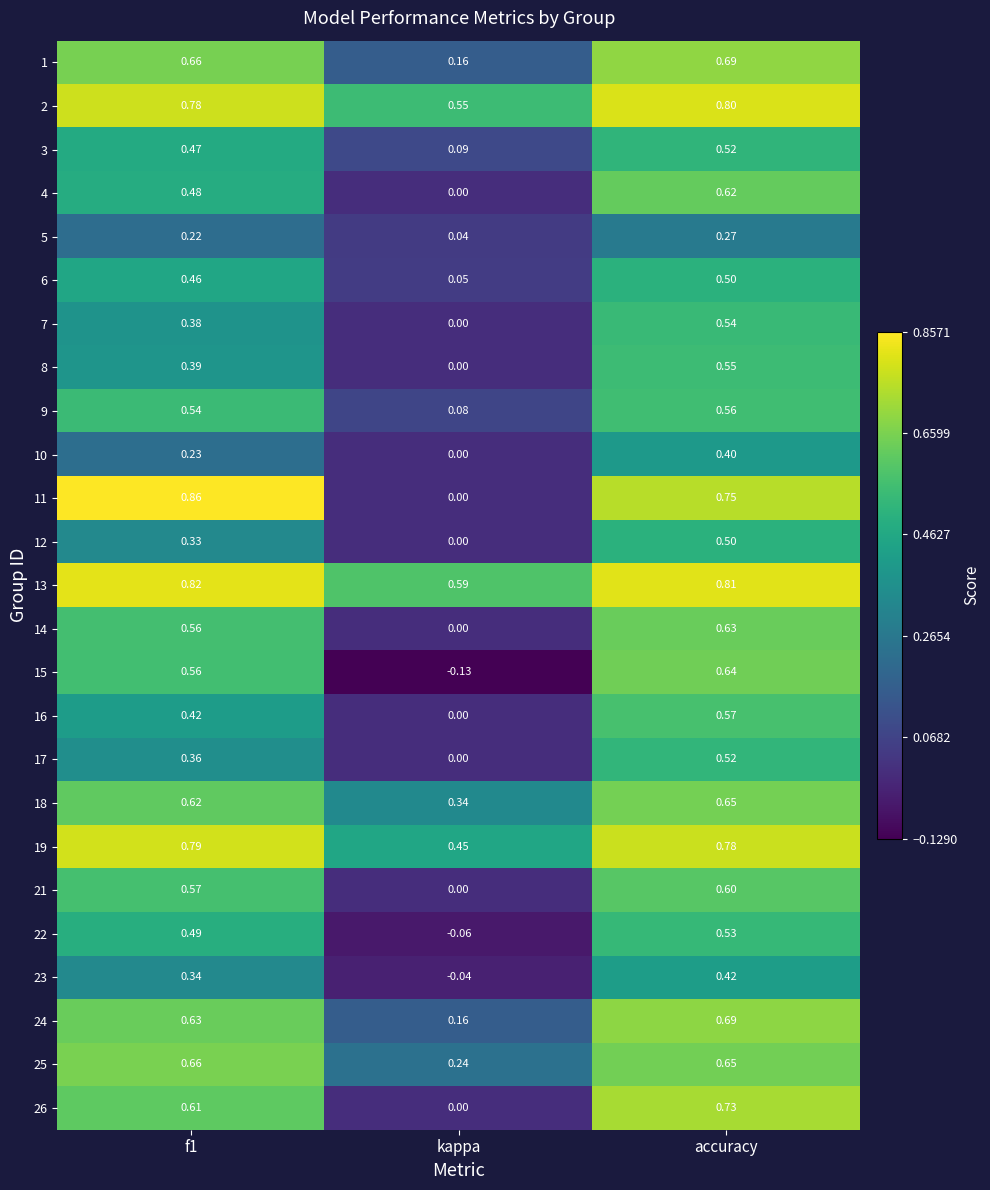

At which category is the sum across all series the highest?

accuracy